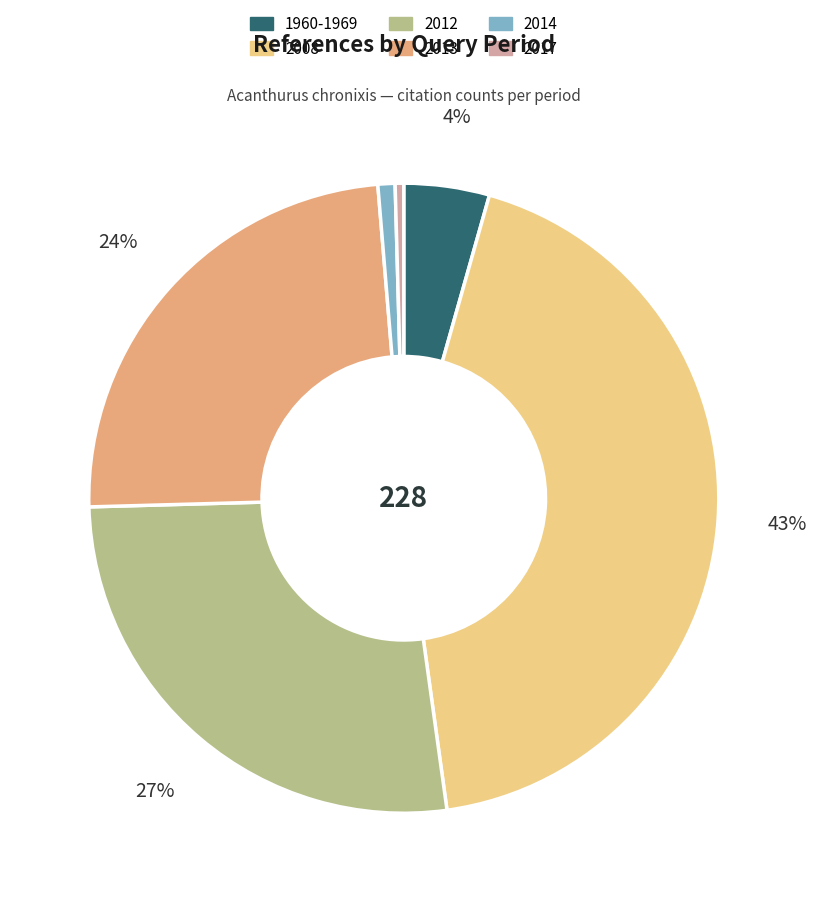

Do 2013 and 2012 together represent more than half of the pie?

Yes